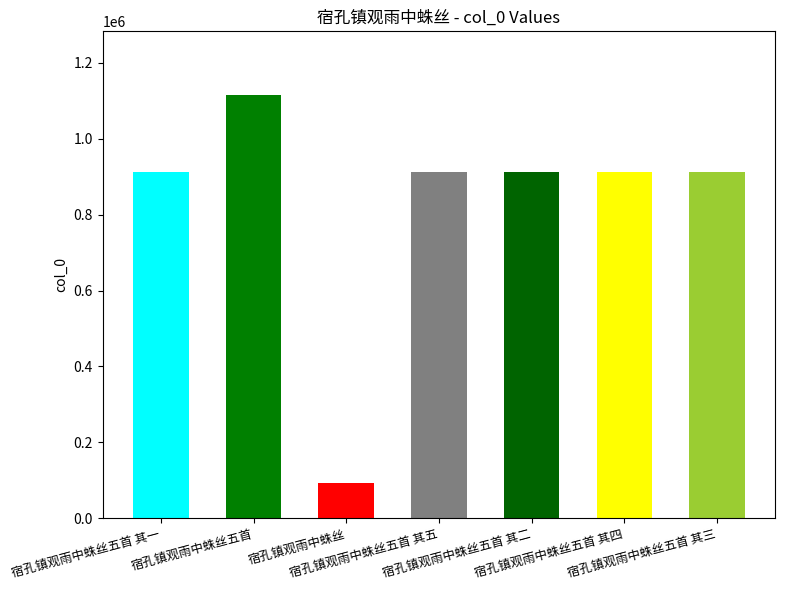

At which label is the value closest to 604405?

宿孔镇观雨中蛛丝五首 其五